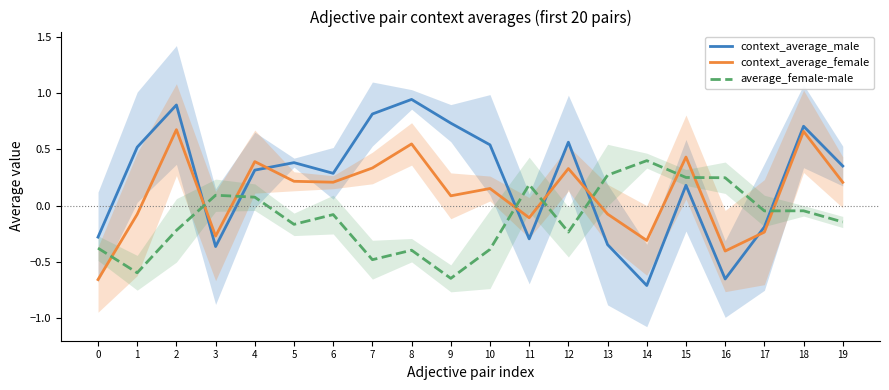

At how many categories does at least one series exceed 0?

18